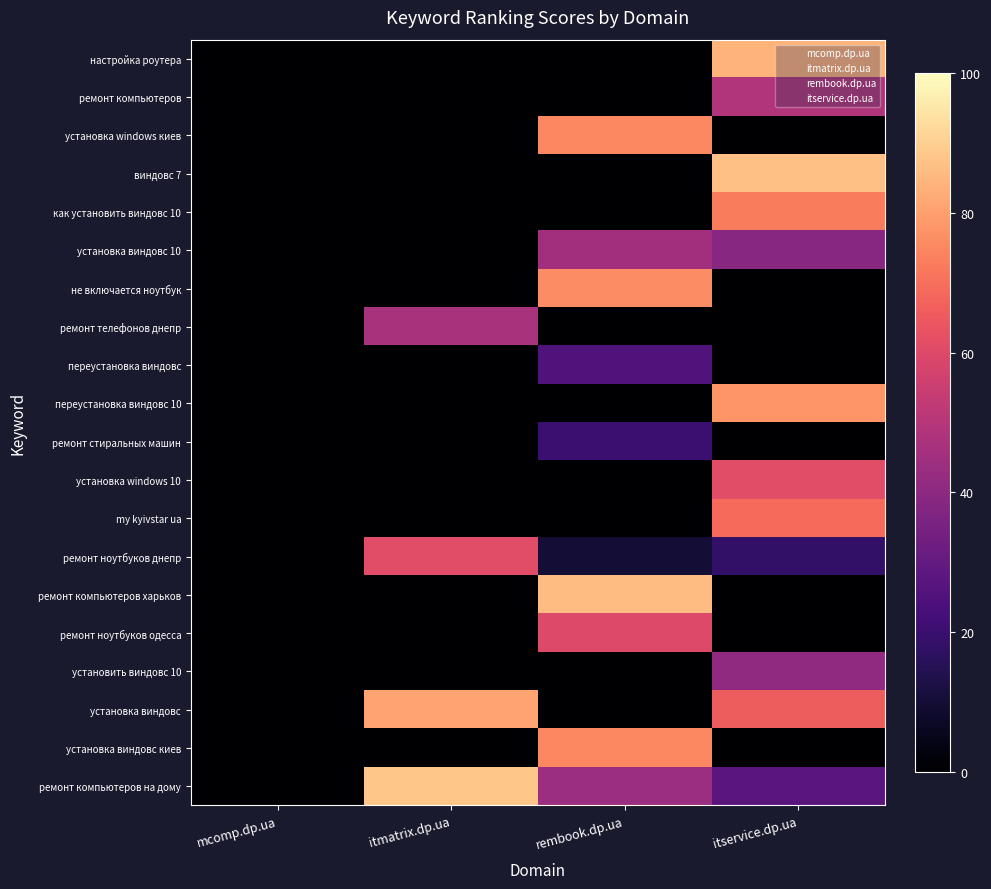

What is the maximum value shown in the chart?

88